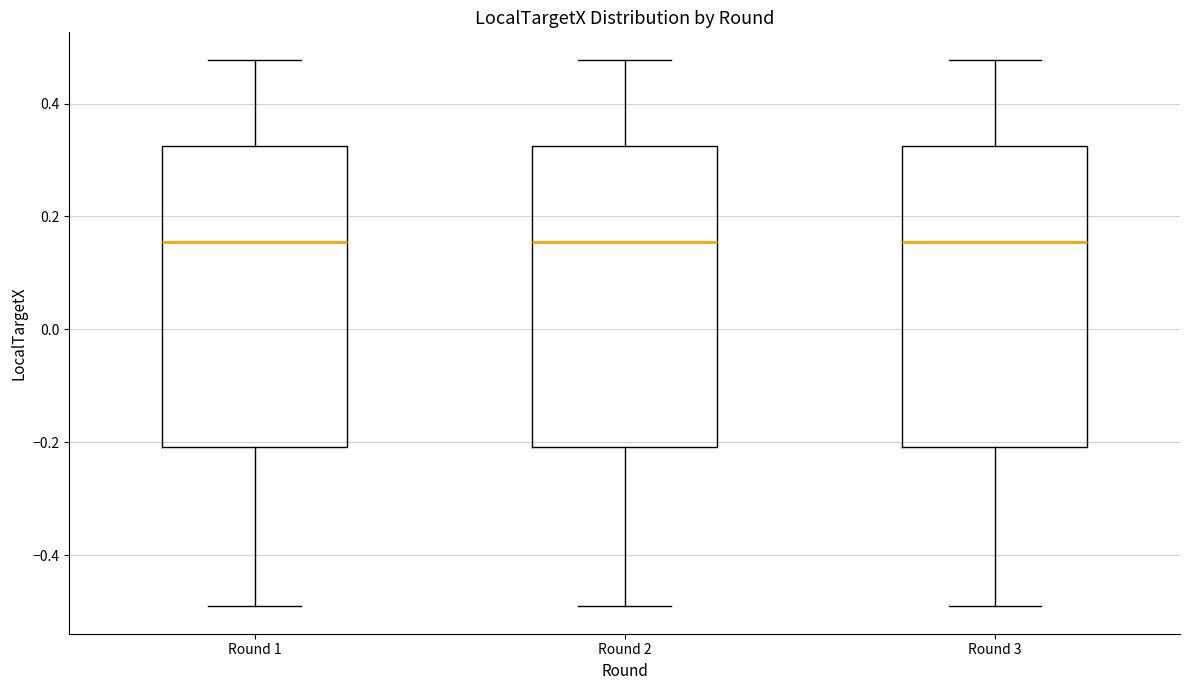

Where does the median line of the box for Round 1 sit on the y-axis? The values are not printed on the chart, so give them approximately, as read against the axis.

0.16